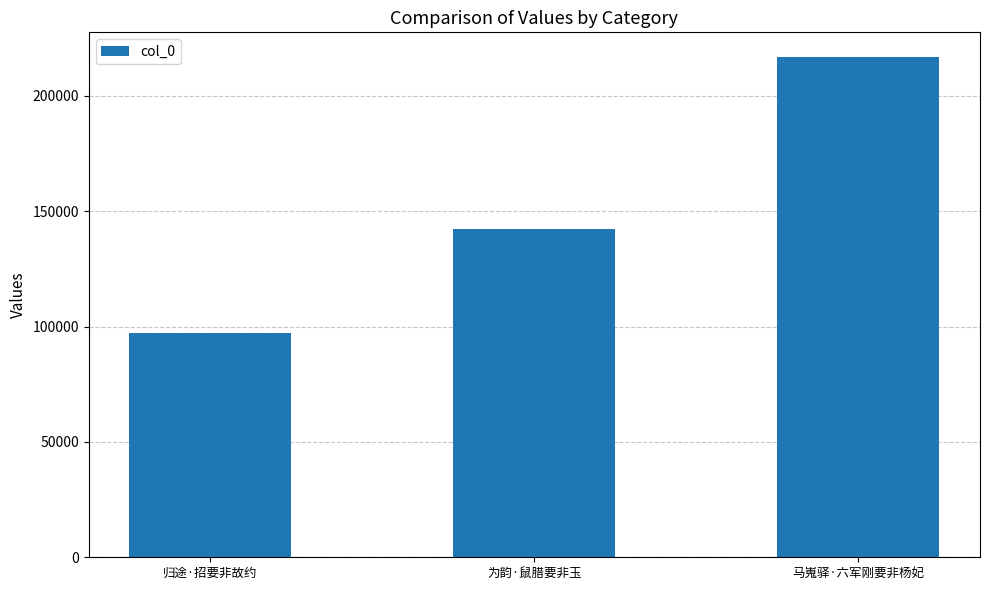

What is the ratio of the value at 为韵·鼠腊要非玉 to the value at 马嵬驿·六军刚要非杨妃?

0.7